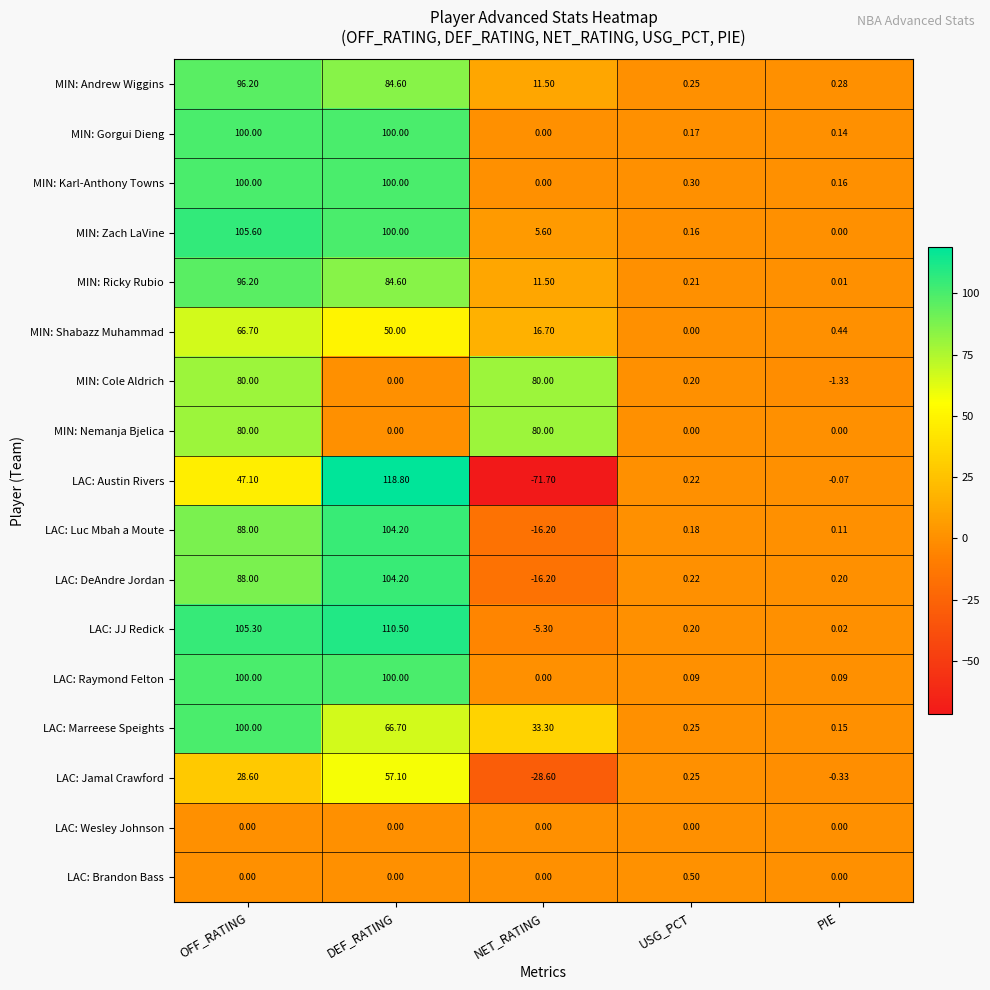

What is the total value across all series at USG_PCT?

3.2